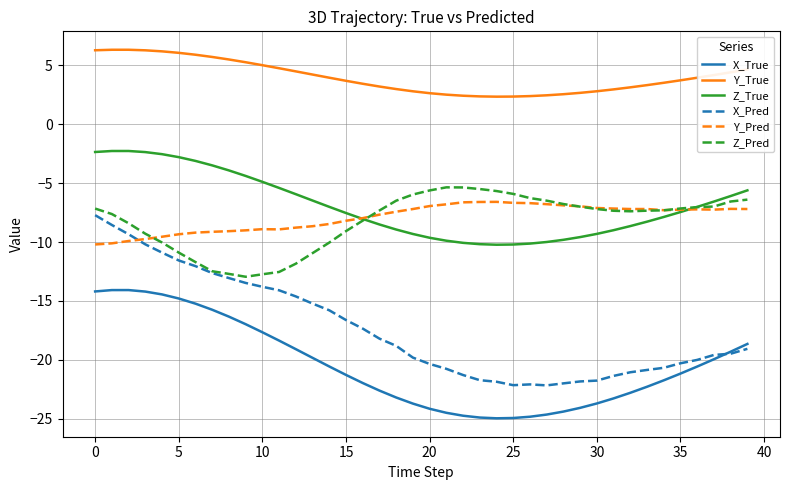

Which series has the largest range (max minus min)?

X_Pred